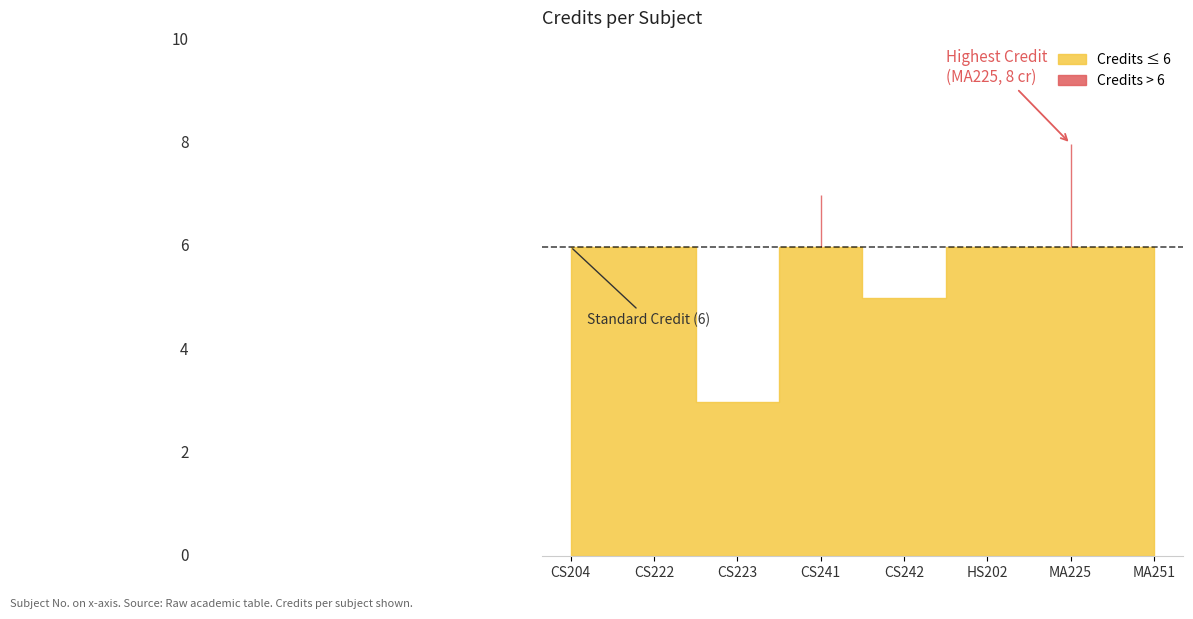

Does the chart display data point markers on the line(s)?

No